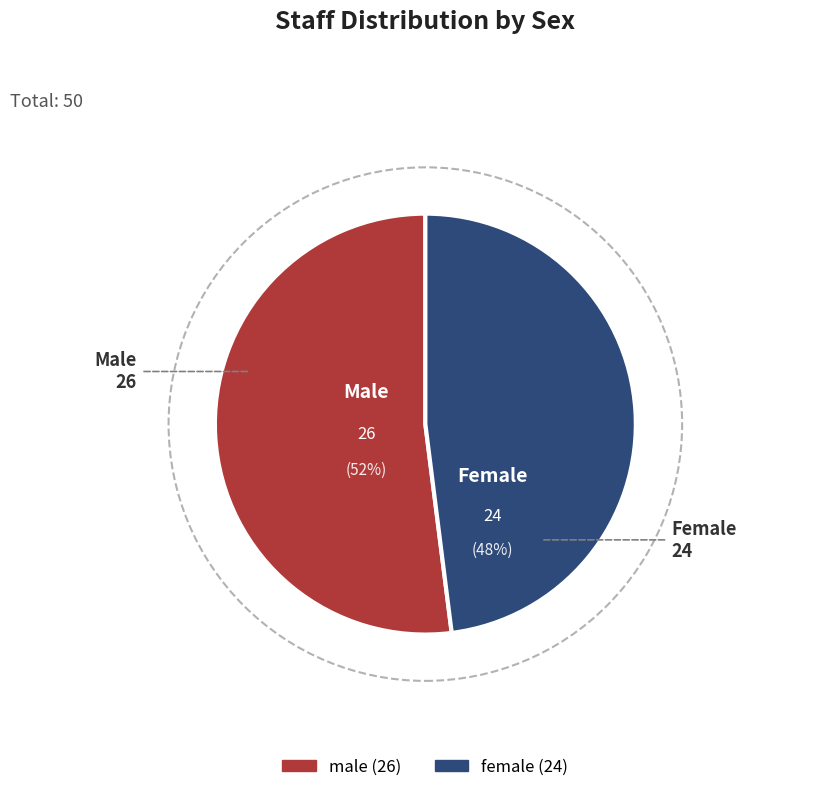

What is the smallest slice in the pie chart?

female